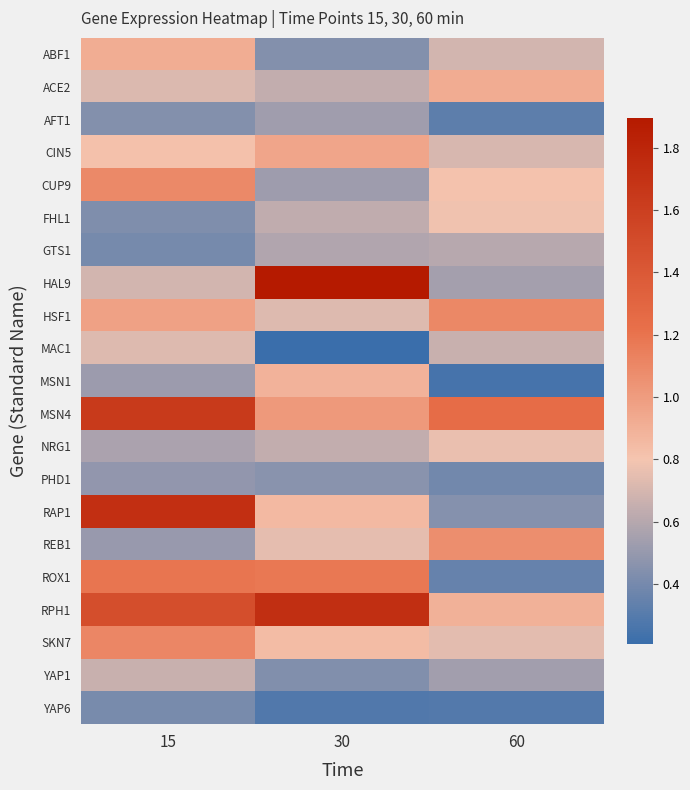

What is the maximum value shown in the chart?

1.9